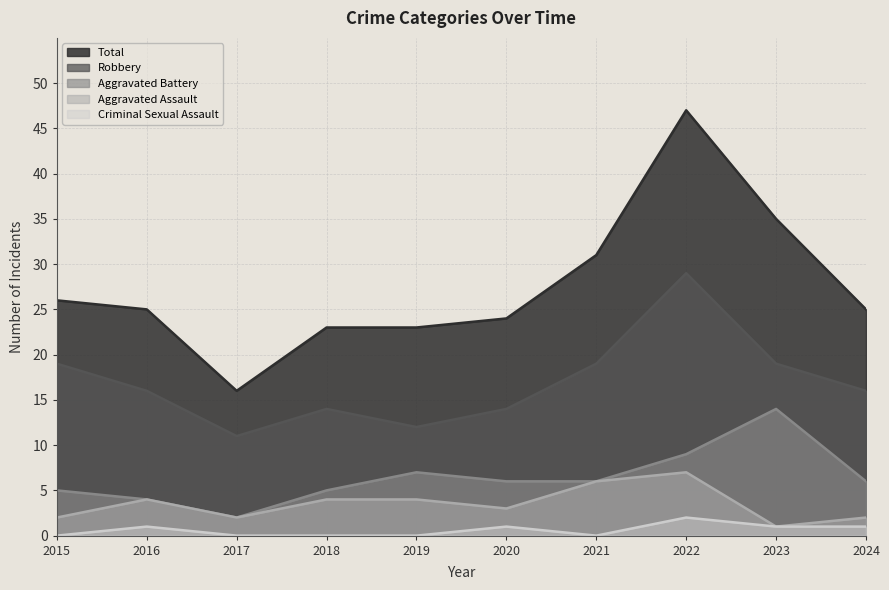

Which series has the largest total across all categories?

Total